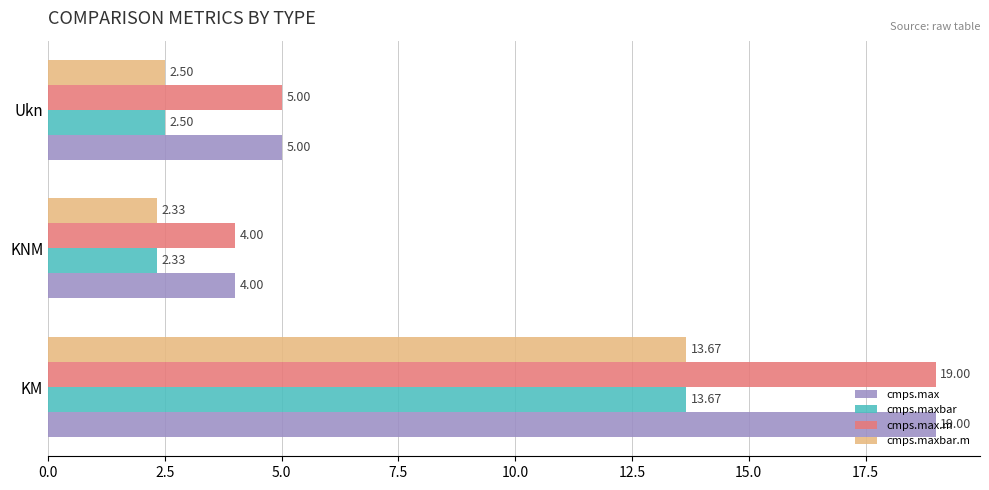

At which label is cmps.max closest to 11?

Ukn